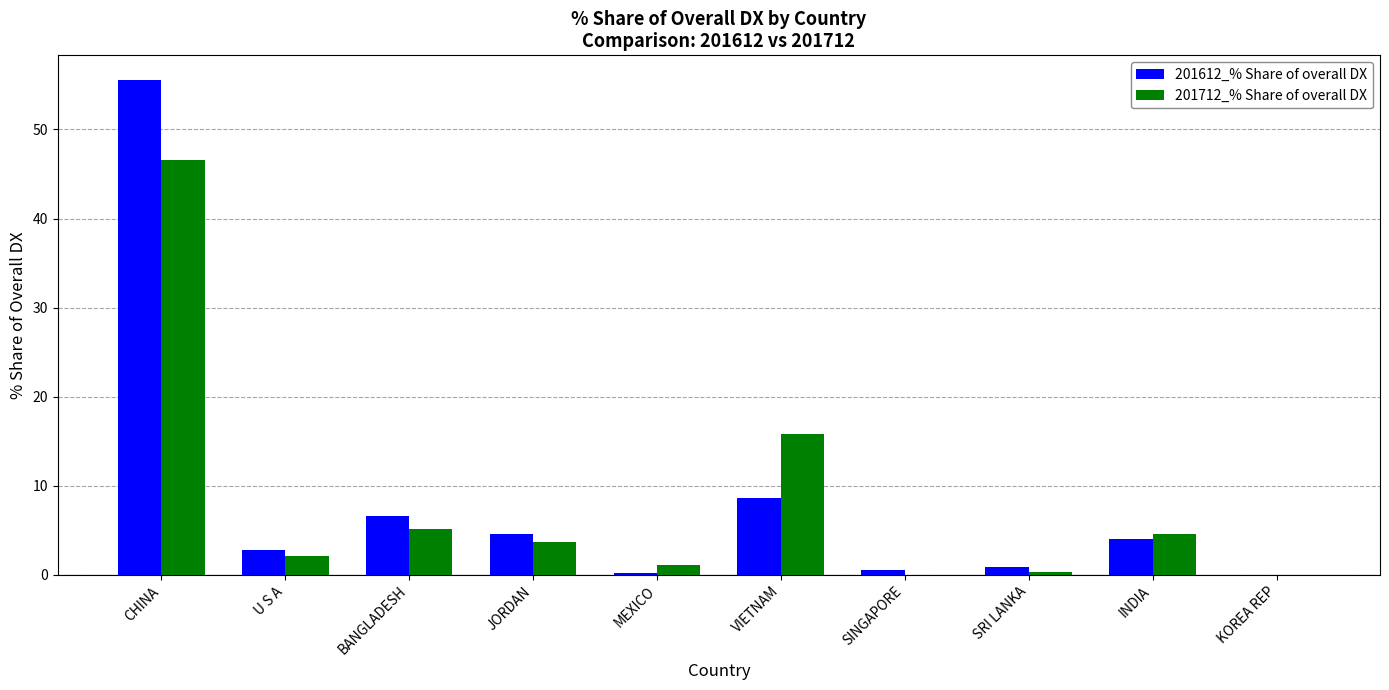

What is the total value across all series at BANGLADESH?

11.8